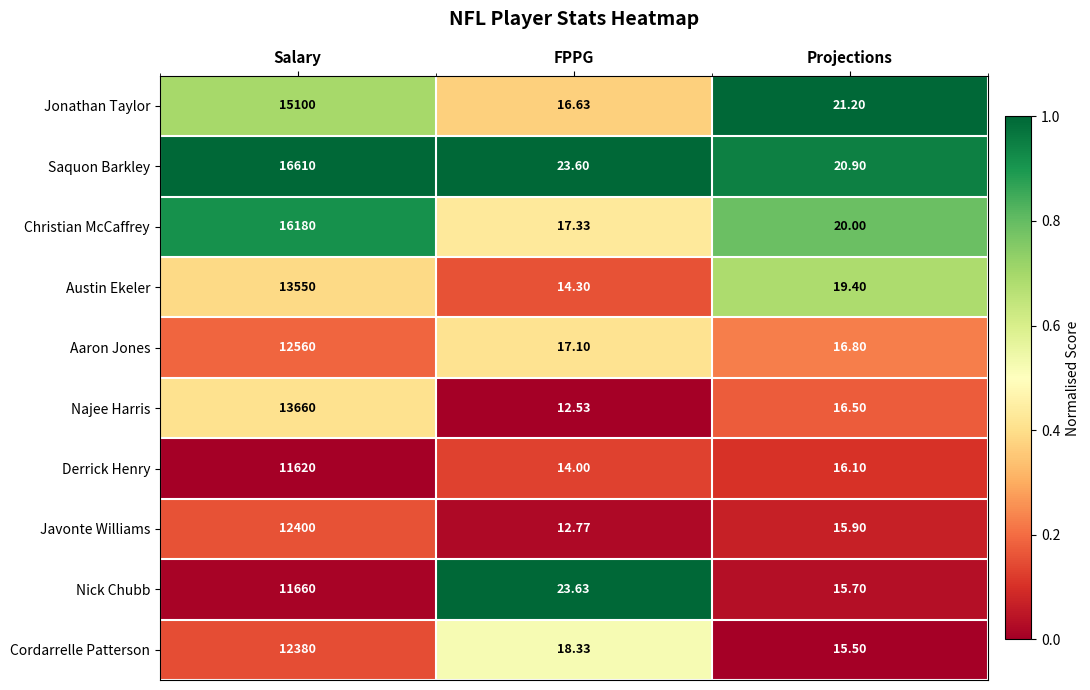

Which category has the lowest value across all series?

FPPG